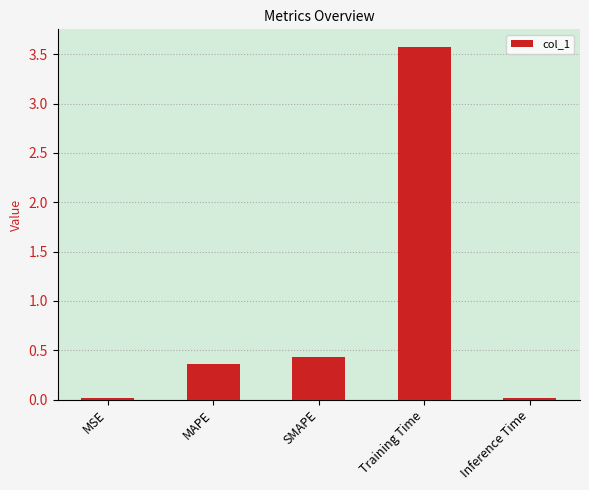

Is it true that the value at Training Time is 3.6?

True